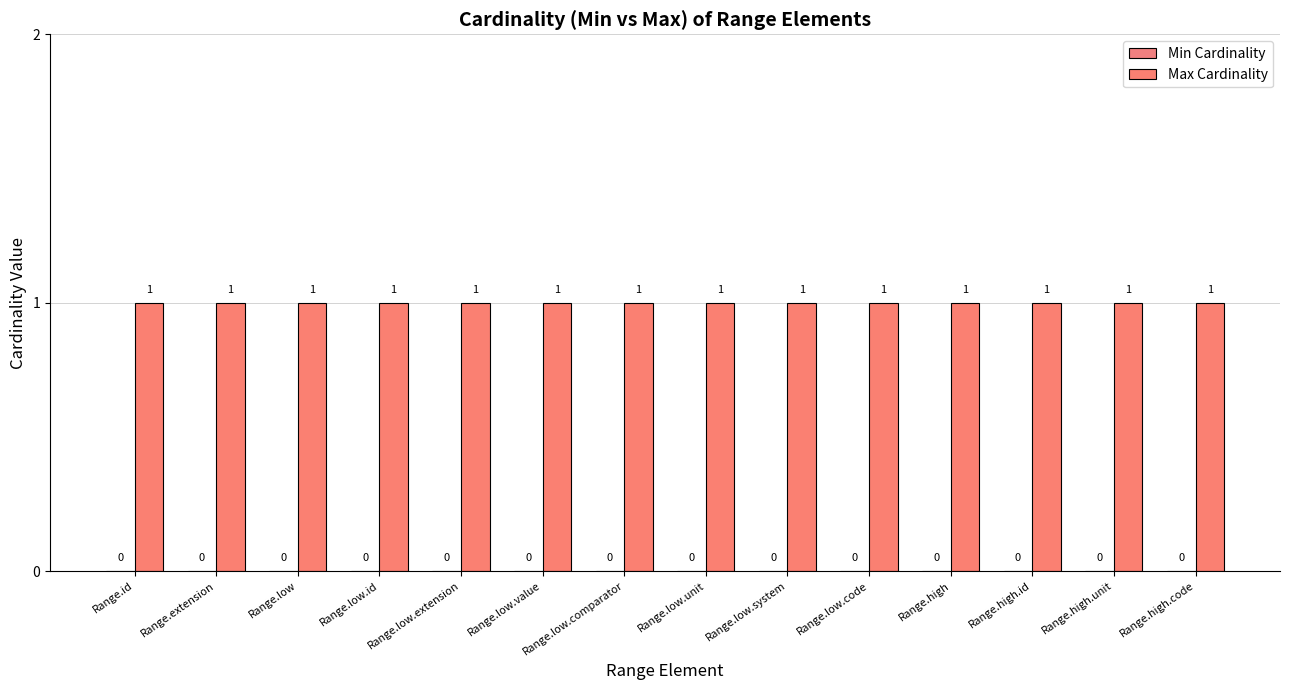

Reading left to right, list all the values displayed in this chart.

Min Cardinality: 0	0	0	0	0	0	0	0	0	0	0	0	0	0
Max Cardinality: 1	1	1	1	1	1	1	1	1	1	1	1	1	1